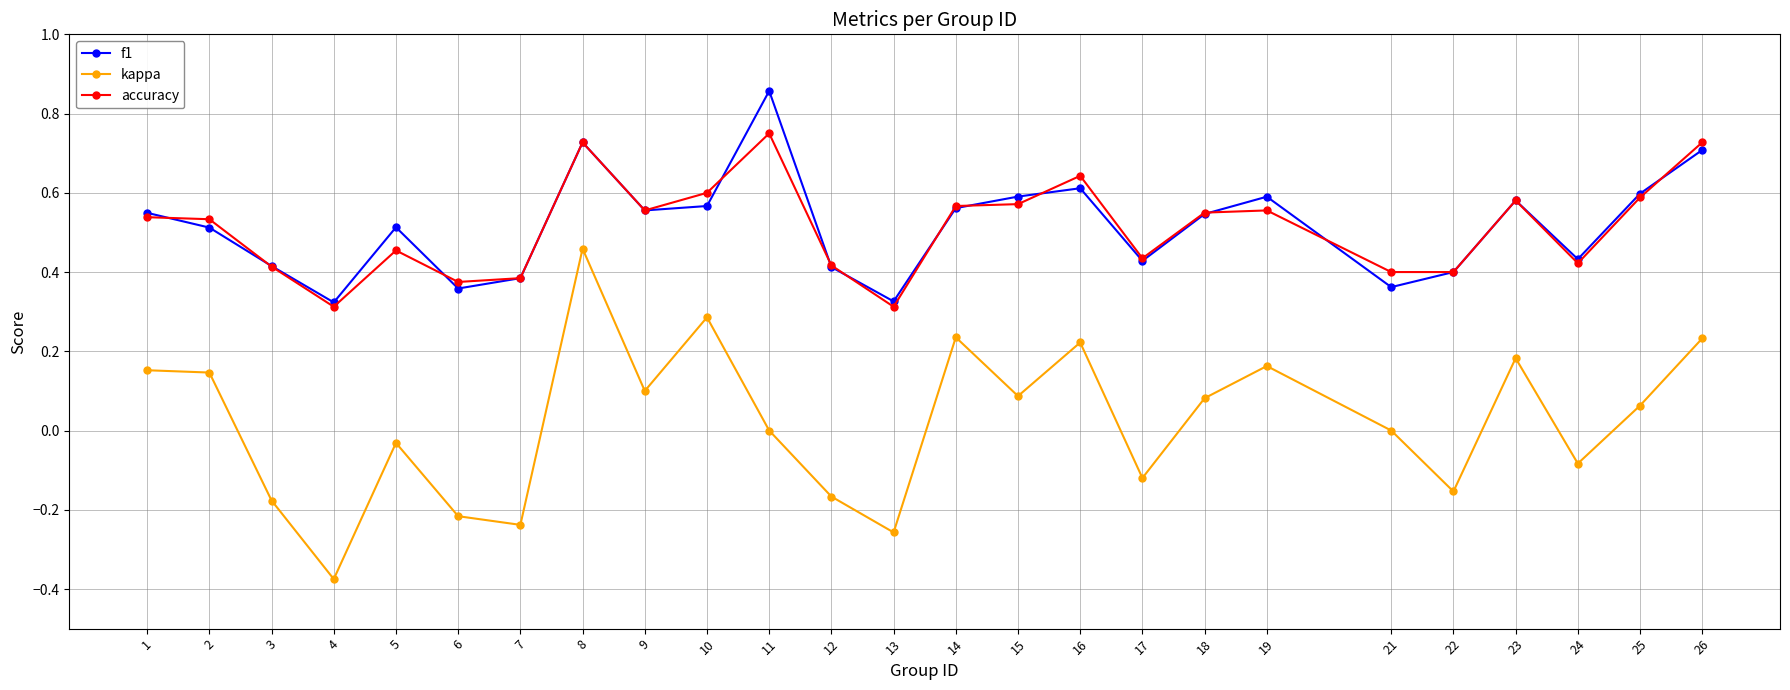

Which category has the highest value in the kappa series?

8